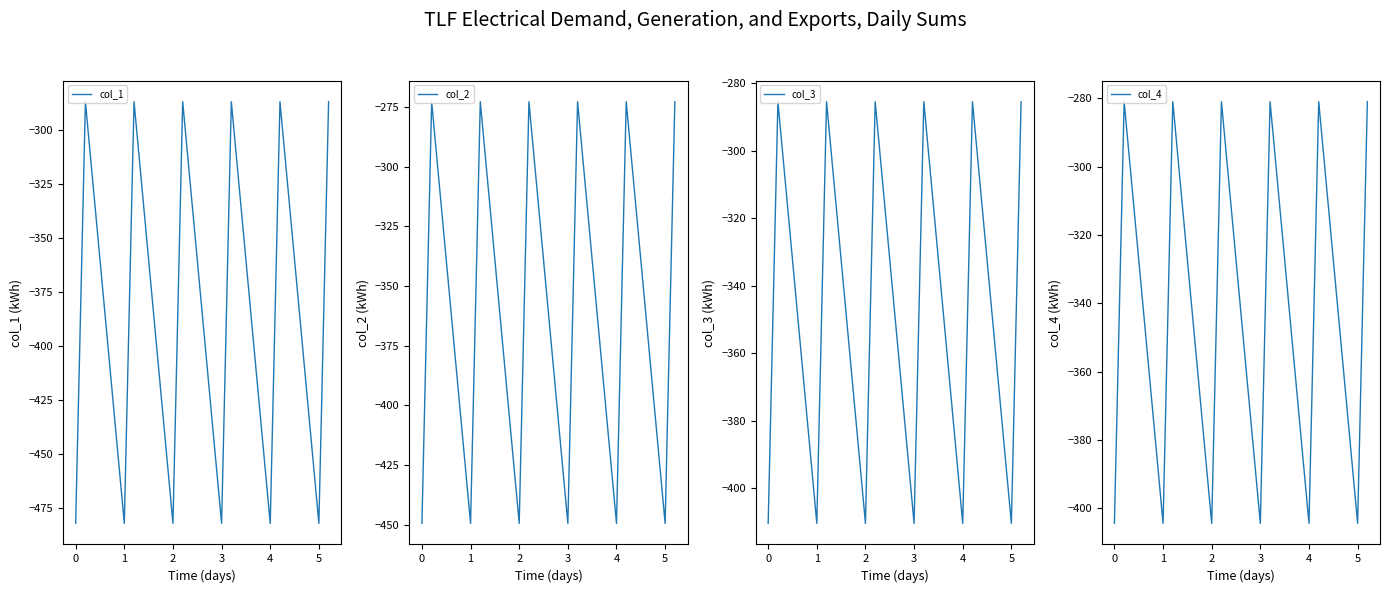

Reading left to right, transcribe all the data shown in this chart.

col_1: -482.0	-384.6	-287.1	-482.0	-384.6	-287.1	-482.0	-384.6	-287.1	-482.0	-384.6	-287.1	-482.0	-384.6	-287.1	-482.0	-384.6	-287.1
col_2: -449.5	-361.1	-272.7	-449.5	-361.1	-272.7	-449.5	-361.1	-272.7	-449.5	-361.1	-272.7	-449.5	-361.1	-272.7	-449.5	-361.1	-272.7
col_3: -410.3	-347.9	-285.5	-410.3	-347.9	-285.5	-410.3	-347.9	-285.5	-410.3	-347.9	-285.5	-410.3	-347.9	-285.5	-410.3	-347.9	-285.5
col_4: -404.4	-342.7	-281.0	-404.4	-342.7	-281.0	-404.4	-342.7	-281.0	-404.4	-342.7	-281.0	-404.4	-342.7	-281.0	-404.4	-342.7	-281.0